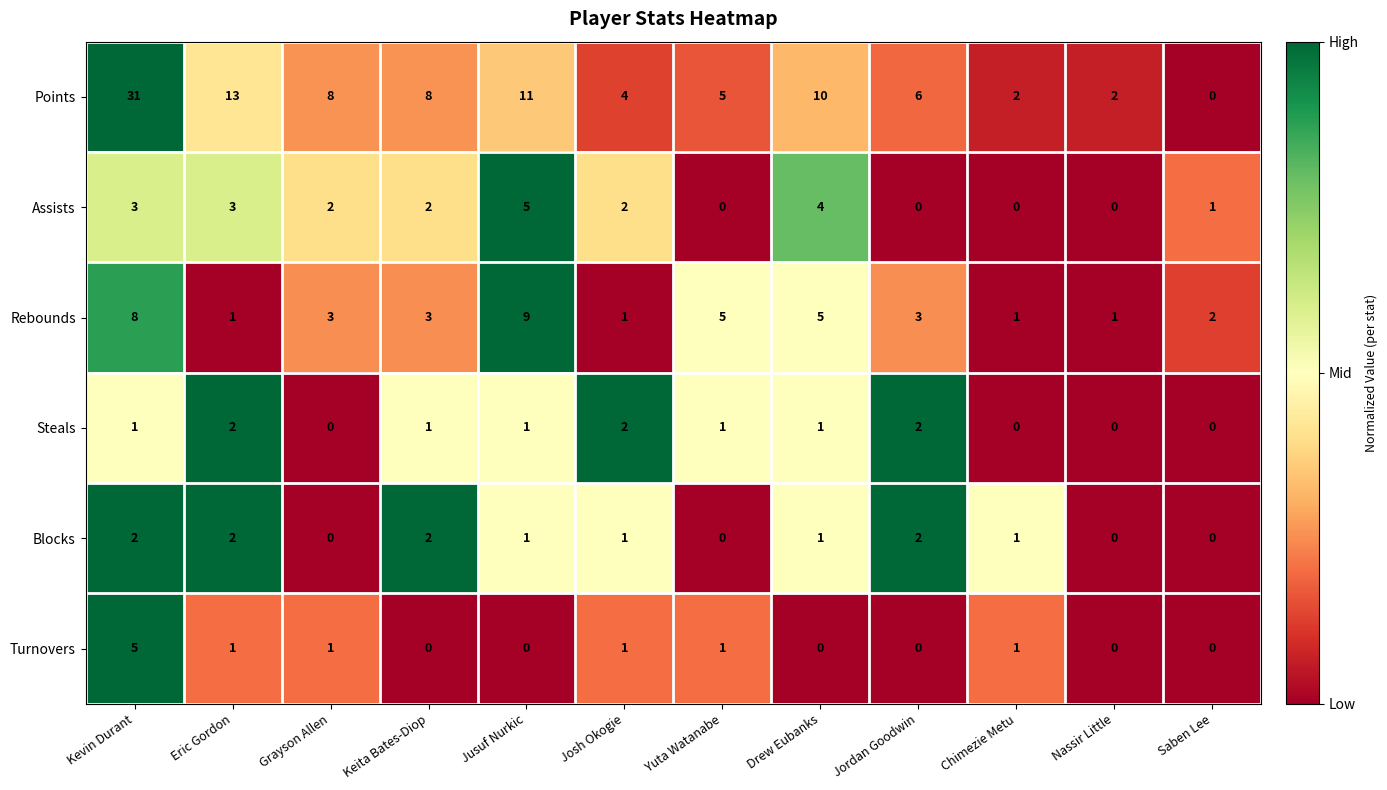

Count the number of data series in this chart.

6